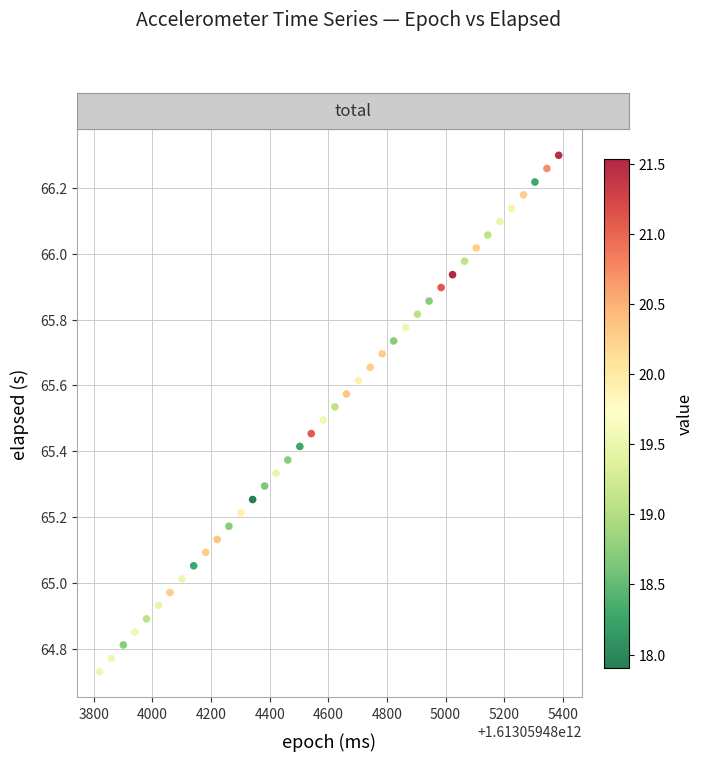

What is the range of X values (max minus min)?

1566.0